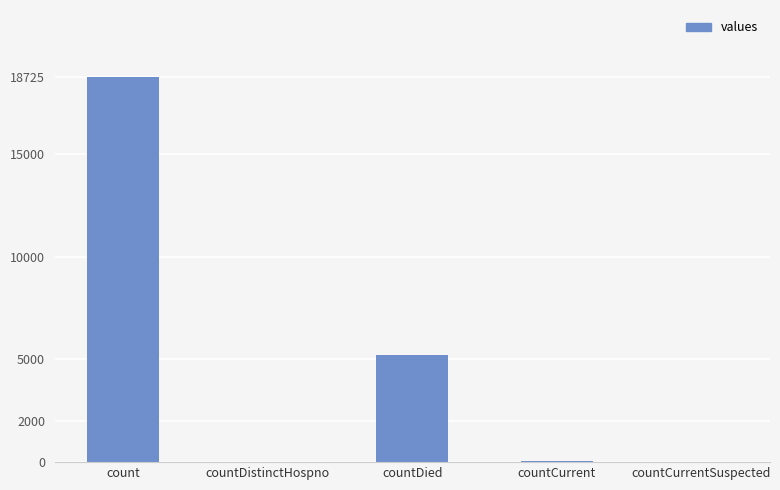

At which label does the data first exceed 34?

count